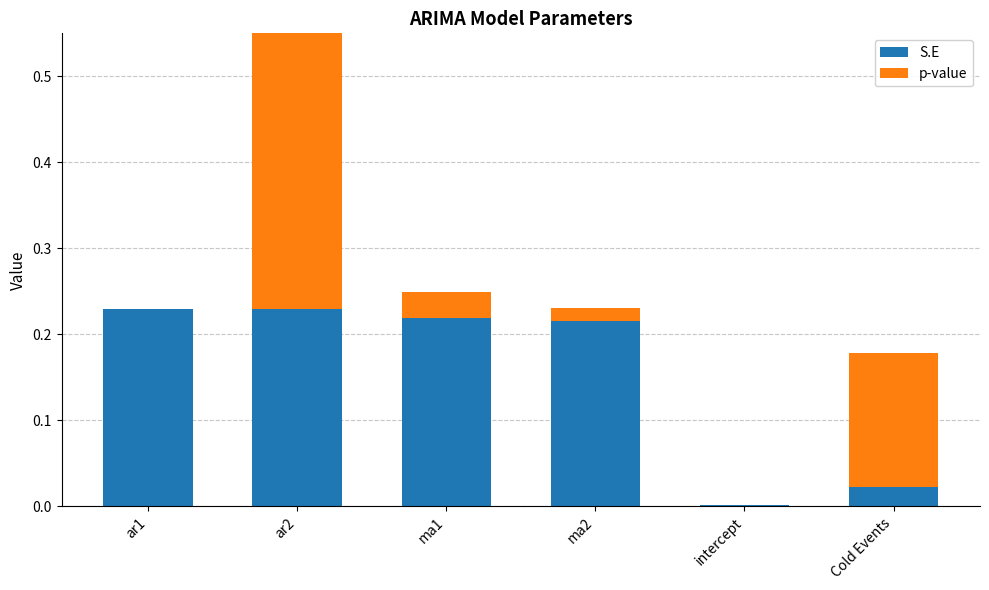

Reading left to right, transcribe all the data shown in this chart.

S.E: ar1=0.2	ar2=0.2	ma1=0.2	ma2=0.2	intercept=0.0	Cold Events=0.0
p-value: ar1=0.0	ar2=0.5	ma1=0.0	ma2=0.0	intercept=0.0	Cold Events=0.2